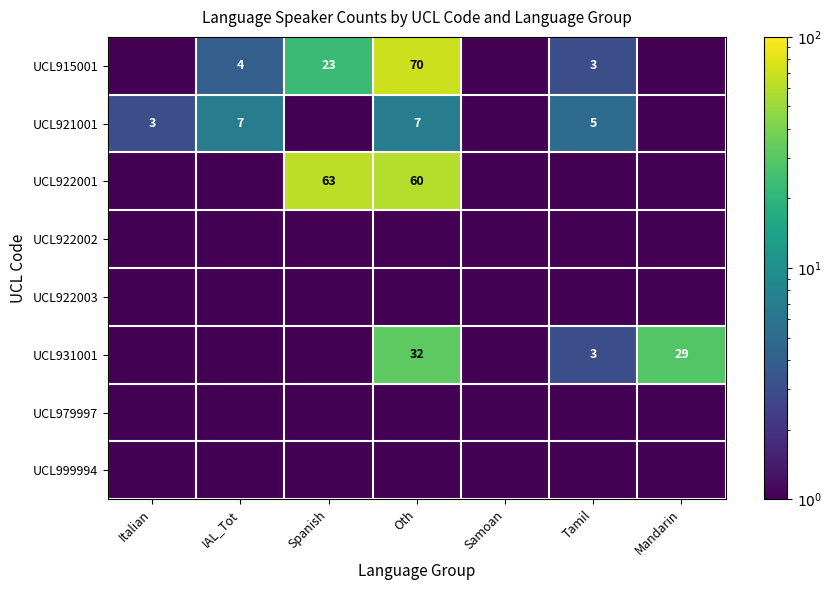

What is the greatest value displayed?

70.0